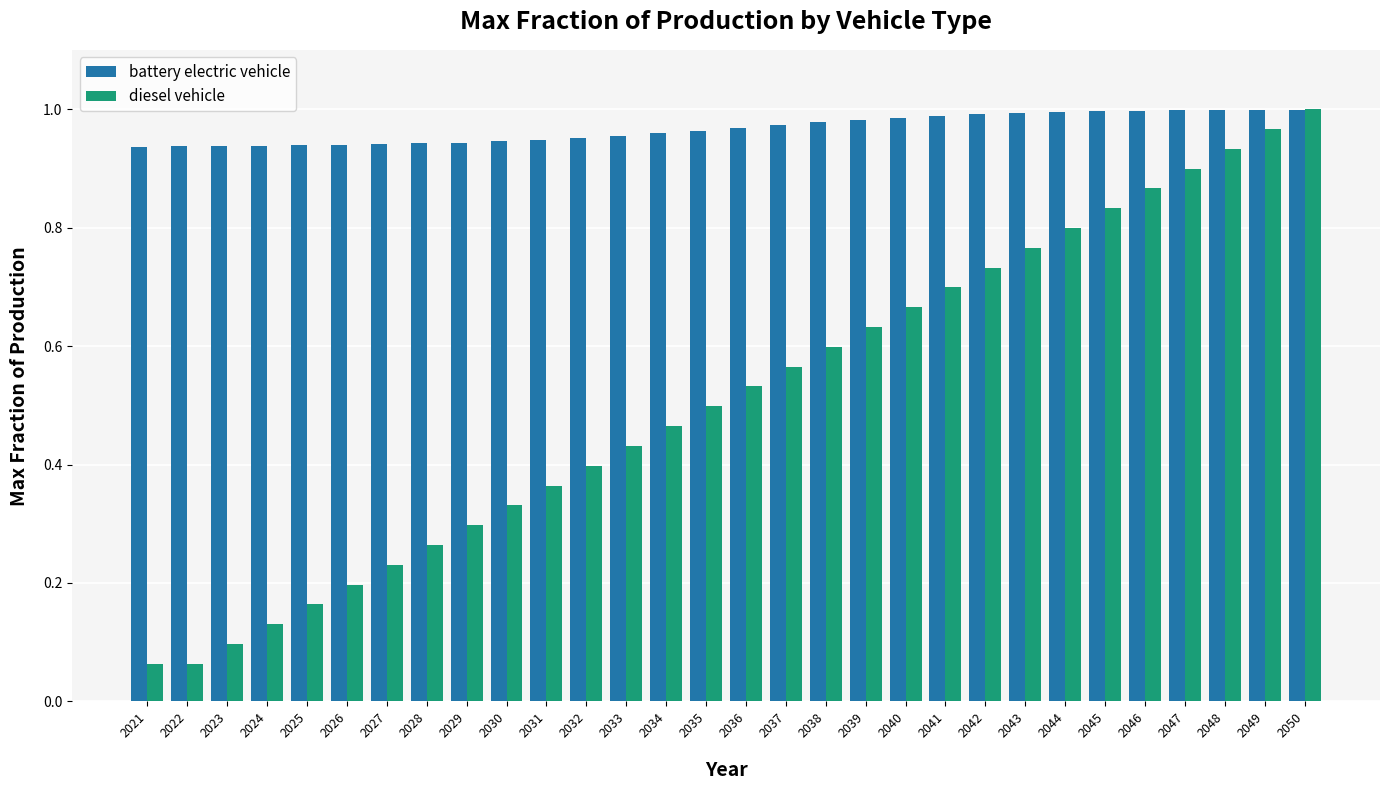

Count the number of data series in this chart.

2